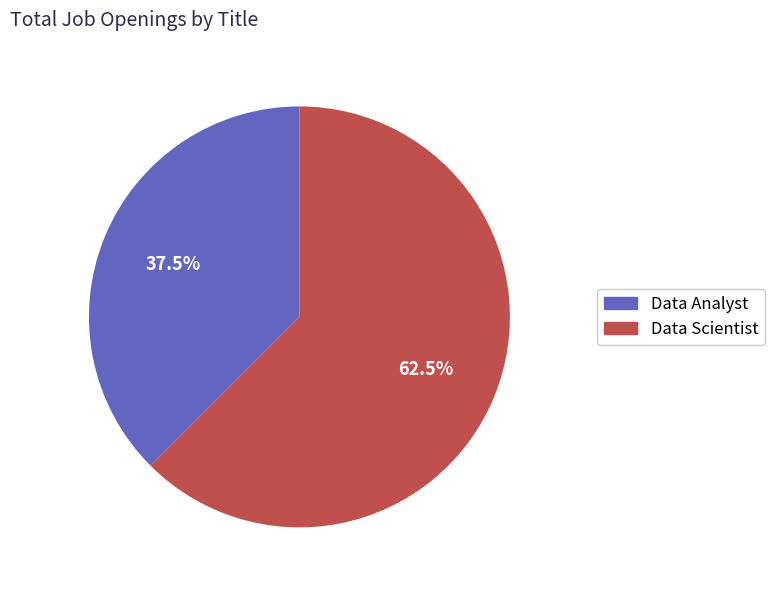

Is it true that Data Analyst is 47% of the pie?

False